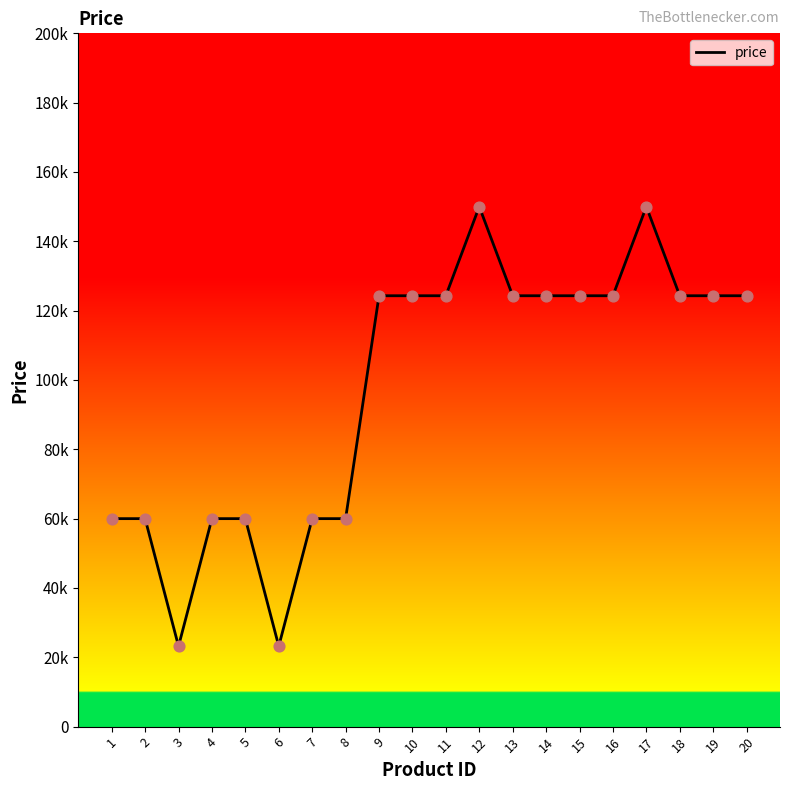

Which has a higher value, 3 or 8?

8